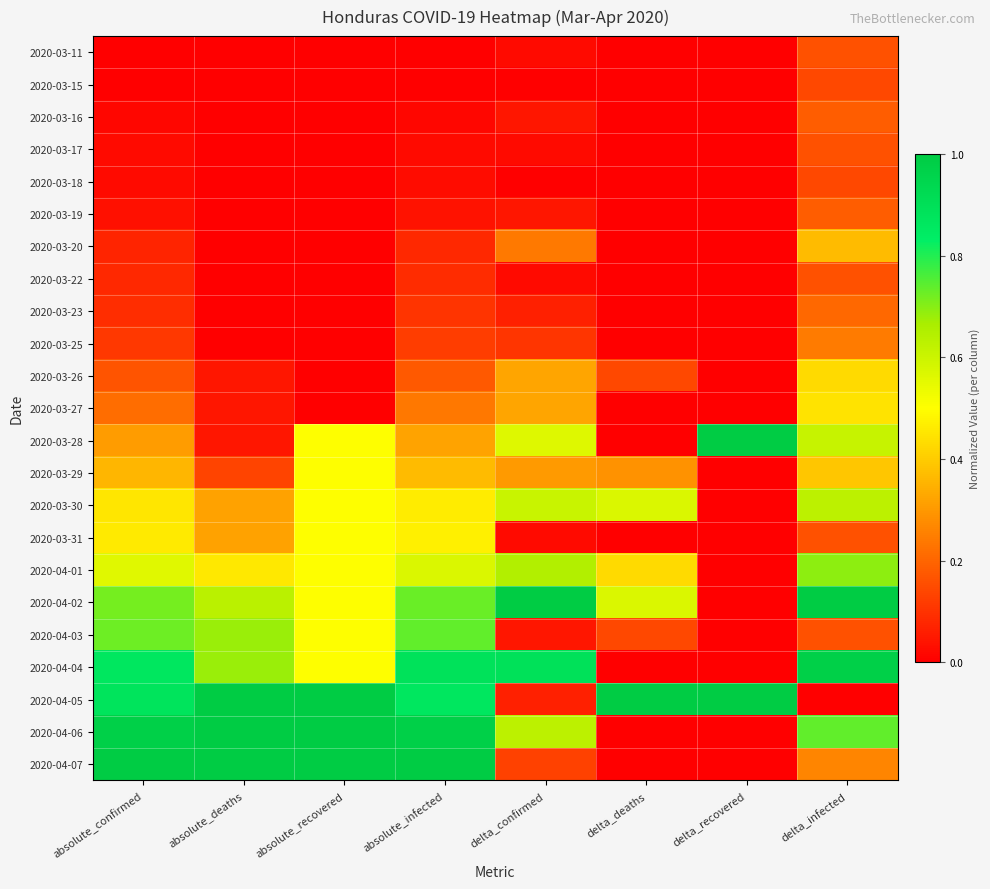

At delta_deaths, list the series in order from smallest to largest.

2020-03-11, 2020-03-15, 2020-03-16, 2020-03-17, 2020-03-18, 2020-03-19, 2020-03-20, 2020-03-22, 2020-03-23, 2020-03-25, 2020-03-27, 2020-03-28, 2020-03-31, 2020-04-04, 2020-04-06, 2020-04-07, 2020-03-26, 2020-04-03, 2020-03-29, 2020-04-01, 2020-03-30, 2020-04-02, 2020-04-05